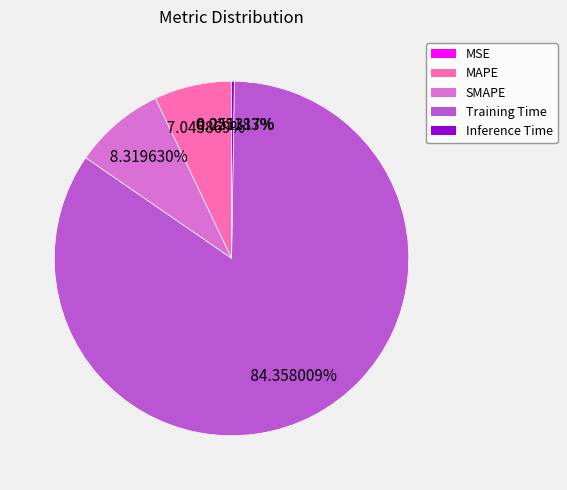

To the nearest percent, what portion does MAPE represent?

7%